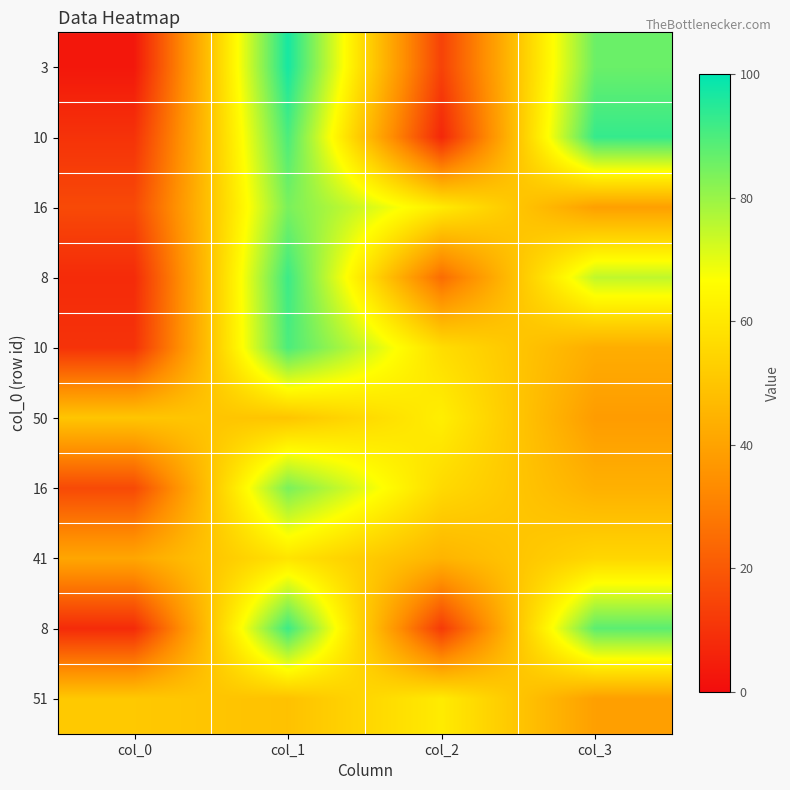

What is the total value across all series at col_1?

787